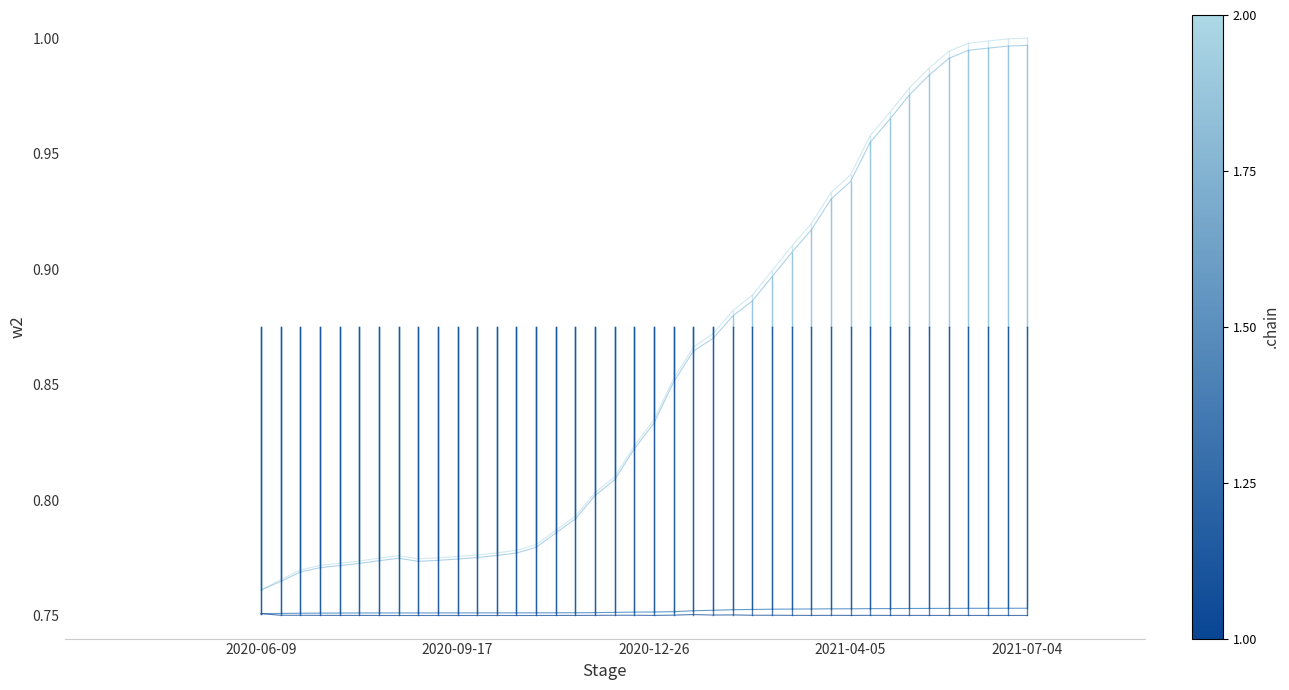

What is the total value across all series at 2021-07-04?

3.5